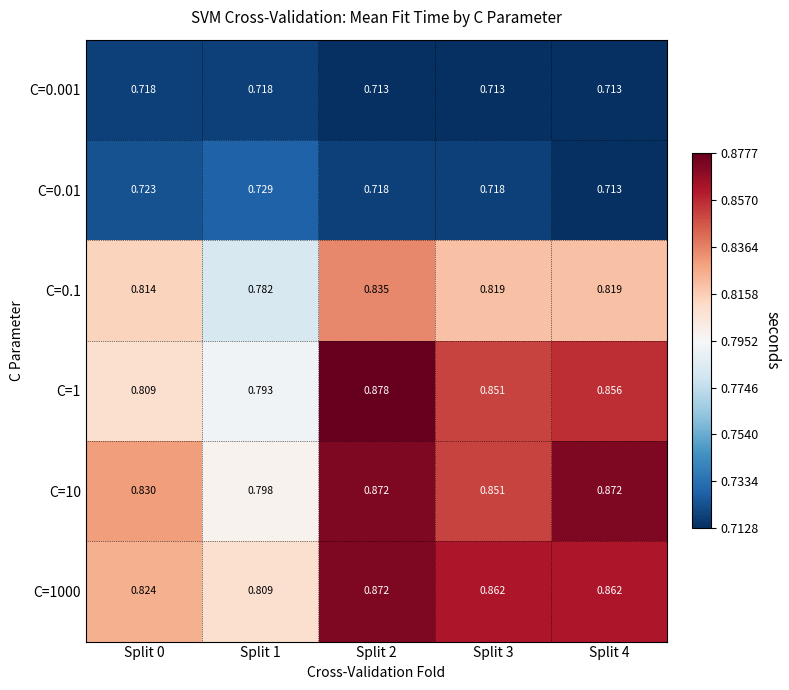

Is the value of C=10 at Split 1 greater than the value of C=0.001 at Split 1?

Yes